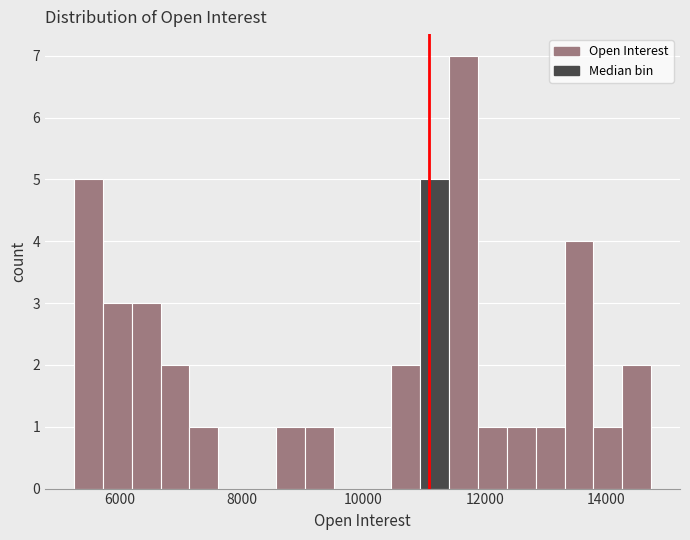

Around what value on the x-axis is the tallest bar? Give the approximate position of its centre, as read against the axis.

11600